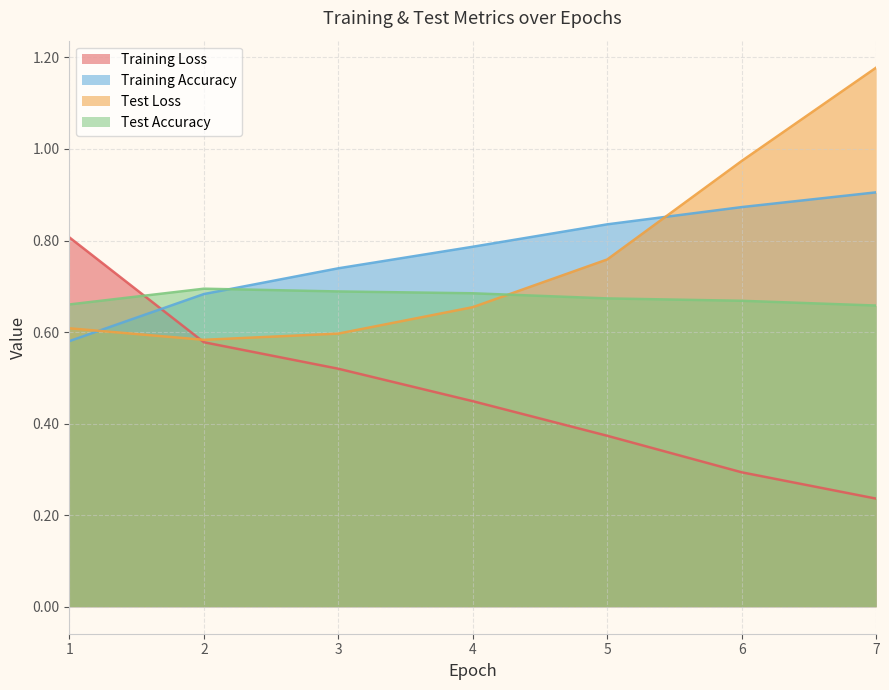

Rank the categories by Training Accuracy value from lowest to highest.

1, 2, 3, 4, 5, 6, 7